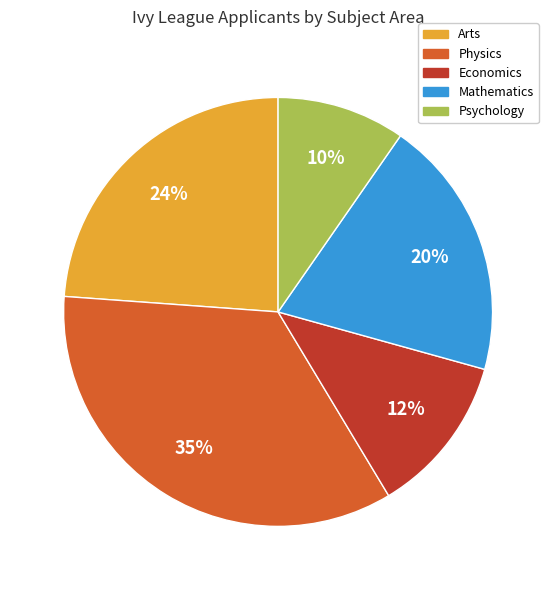

Is it true that Mathematics is 11% of the pie?

False